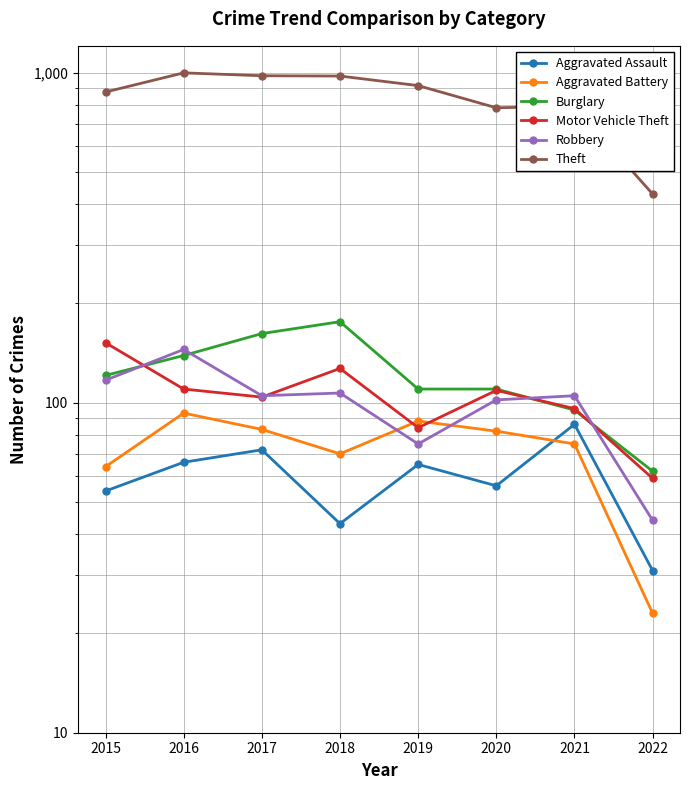

Which label corresponds to the largest value in the chart?

2016